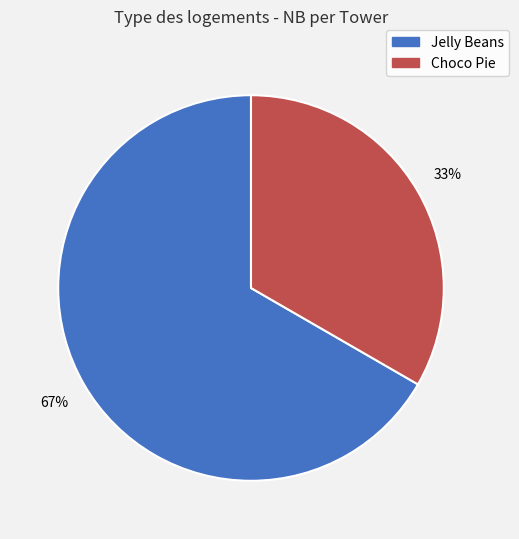

Which category has the biggest portion of the pie?

Jelly Beans